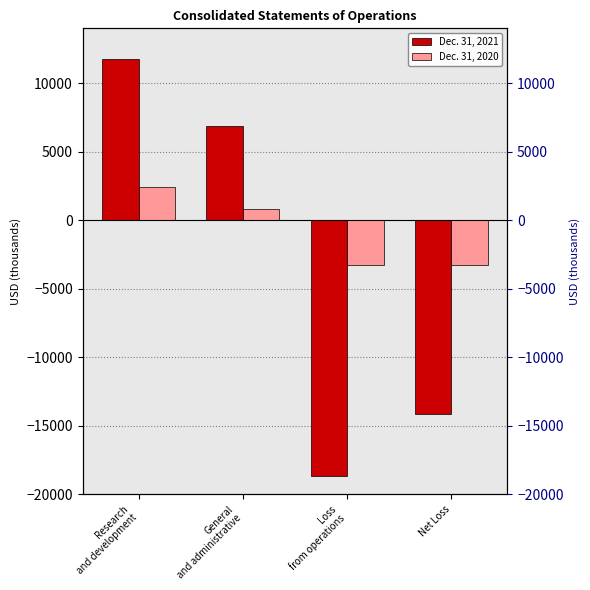

List the series in order of their overall mean, highest first.

Dec. 31, 2020, Dec. 31, 2021